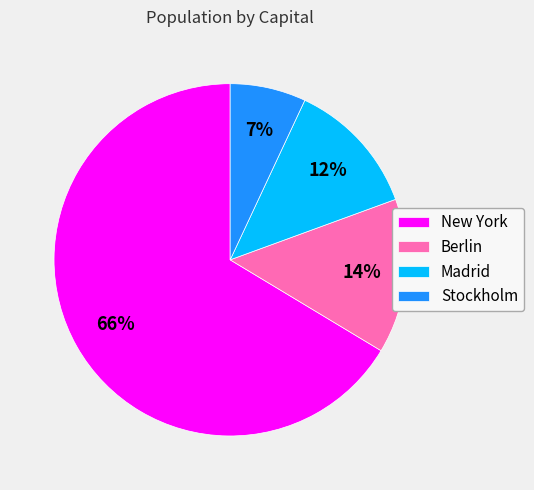

Rank the categories by value from lowest to highest.

Stockholm, Madrid, Berlin, New York